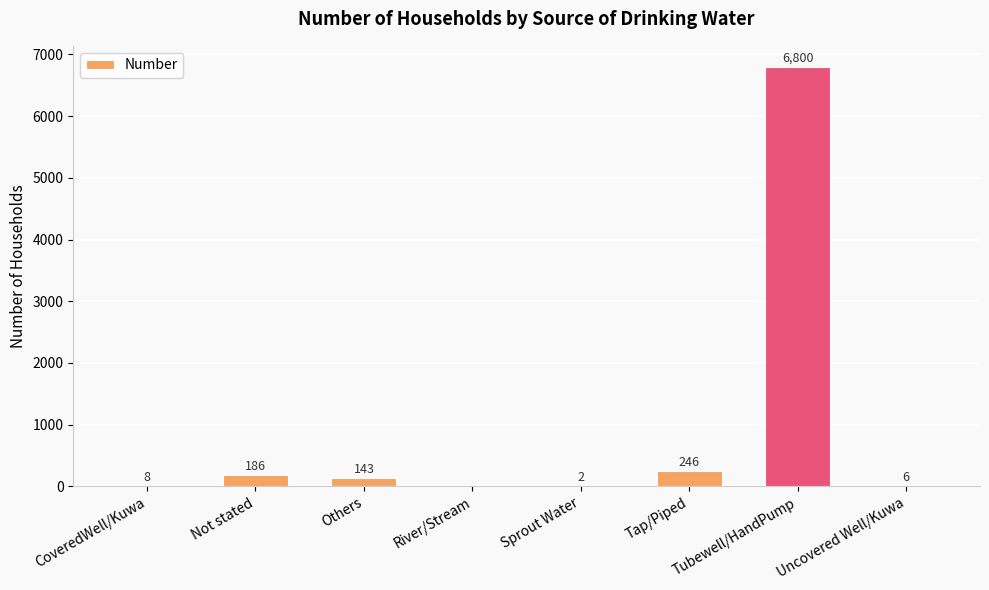

What is the greatest value displayed?

6800